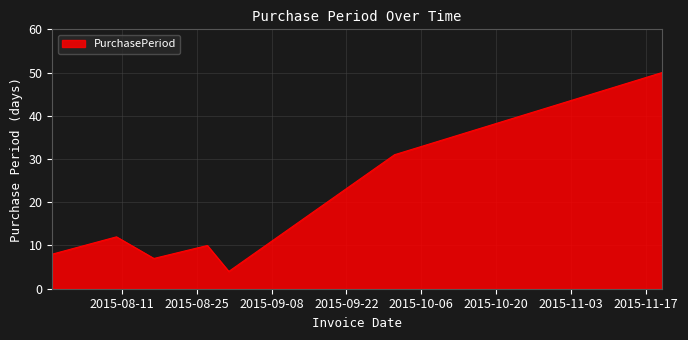

What is the sum of all values?

122